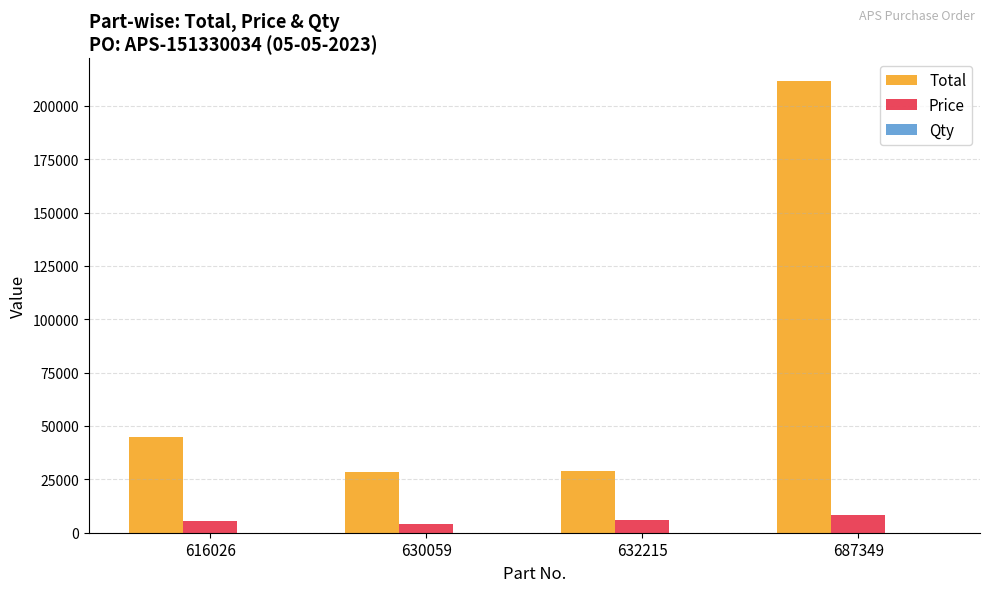

The Total series shows 18731 at 630059. True or false?

False